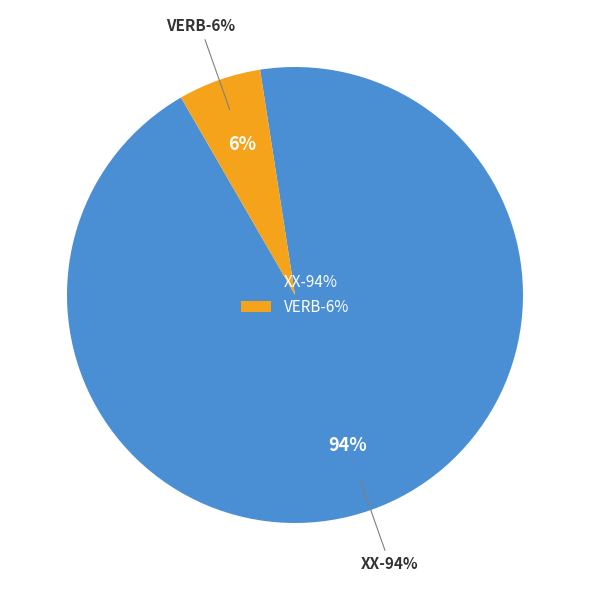

How many slices are in this pie chart?

2